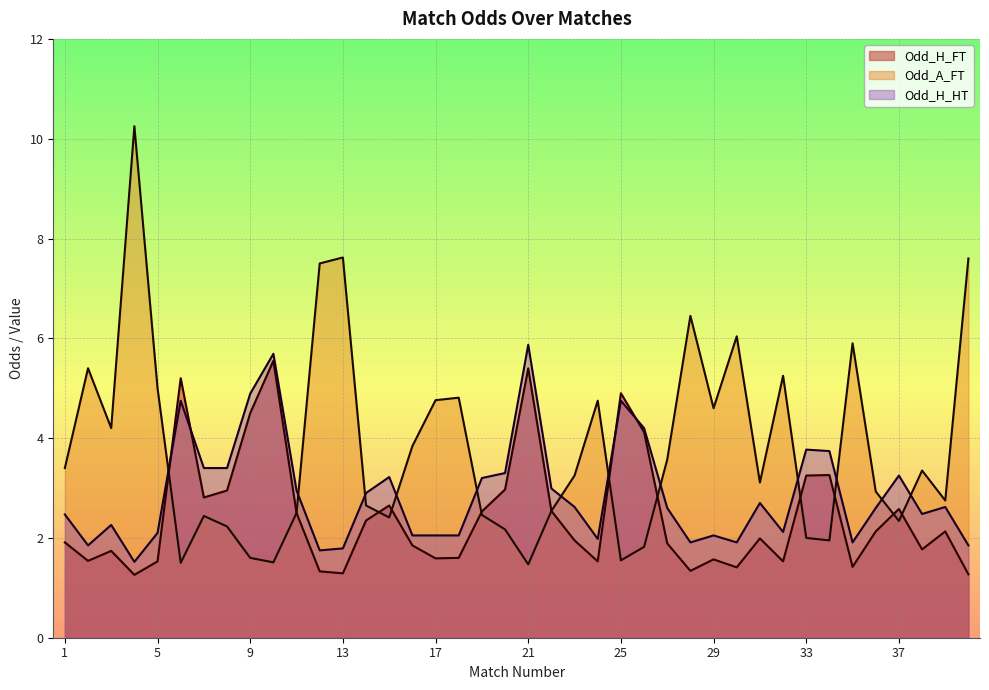

True or false: Odd_A_FT has more than 0 points higher than both neighbors.

True